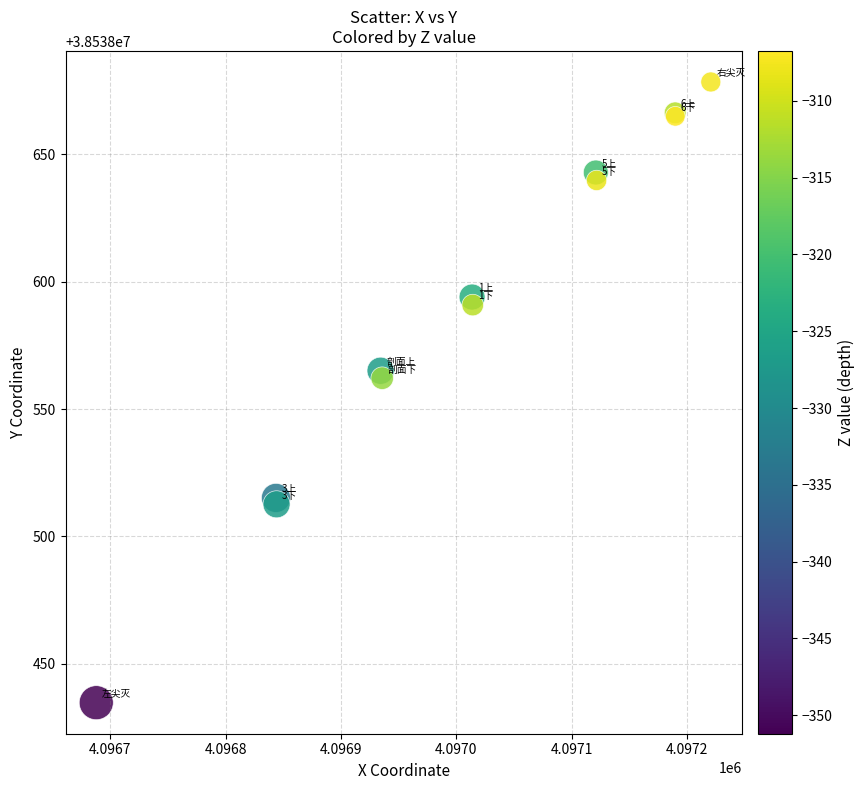

What Y value in the scatter plot is closest to 38538556?

38538562.1